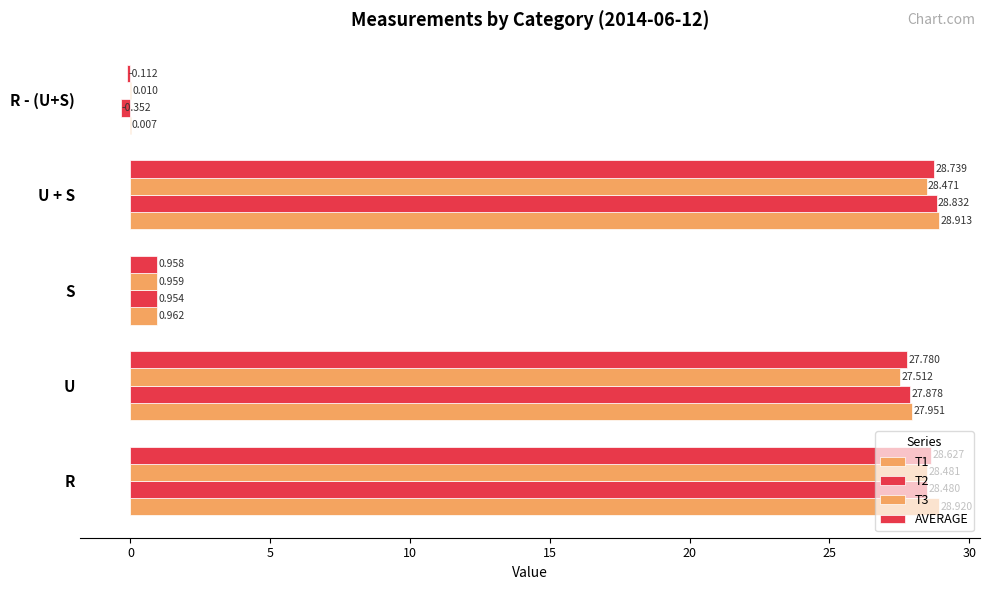

How many distinct data groups are displayed?

4